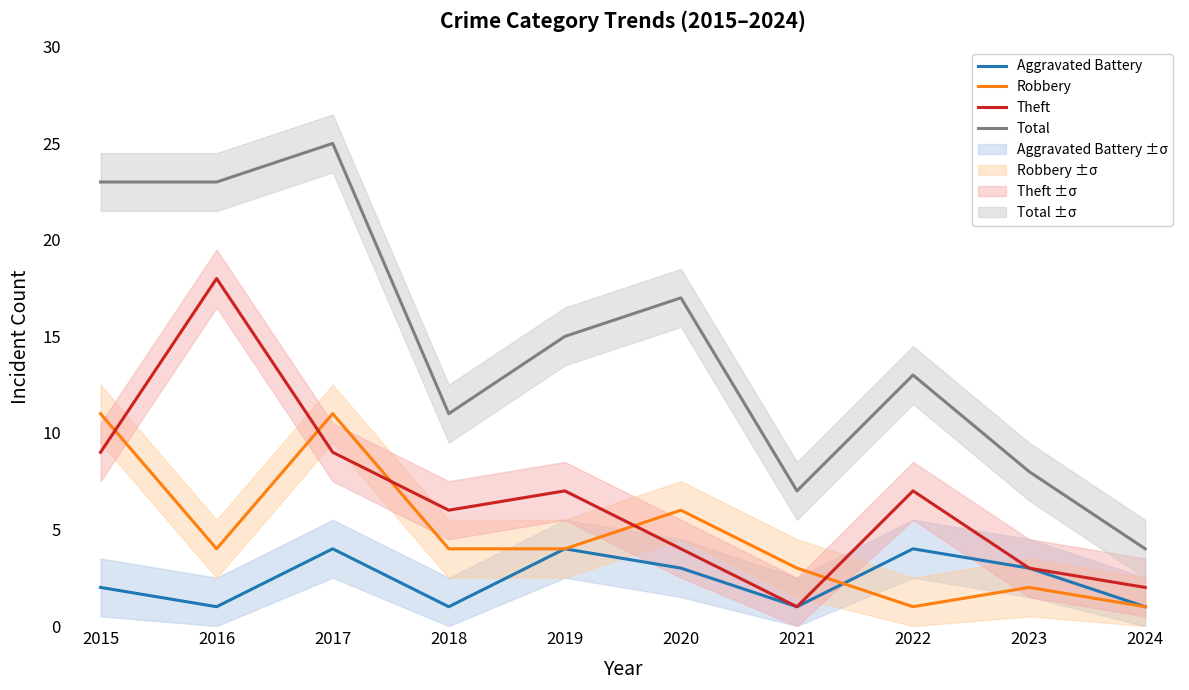

Where is the first local maximum for Aggravated Battery?

2017